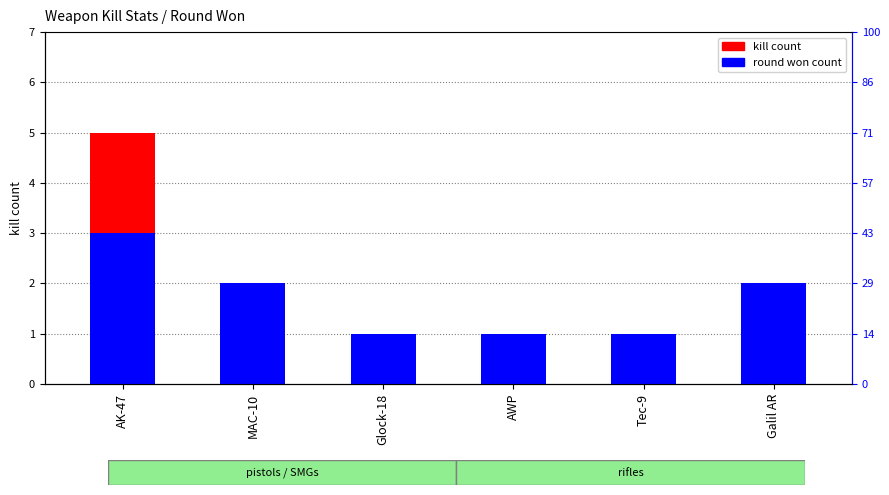

What is the label of the 3rd bar from the left?

Glock-18